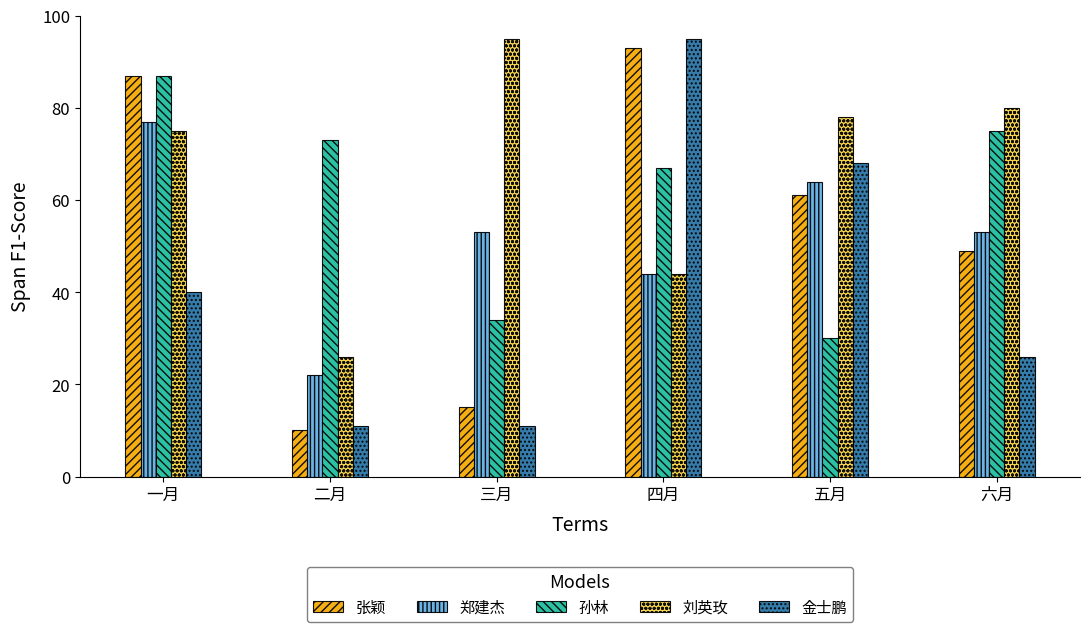

What is the approximate value of 金士鹏 at 二月, to the nearest 5?

10